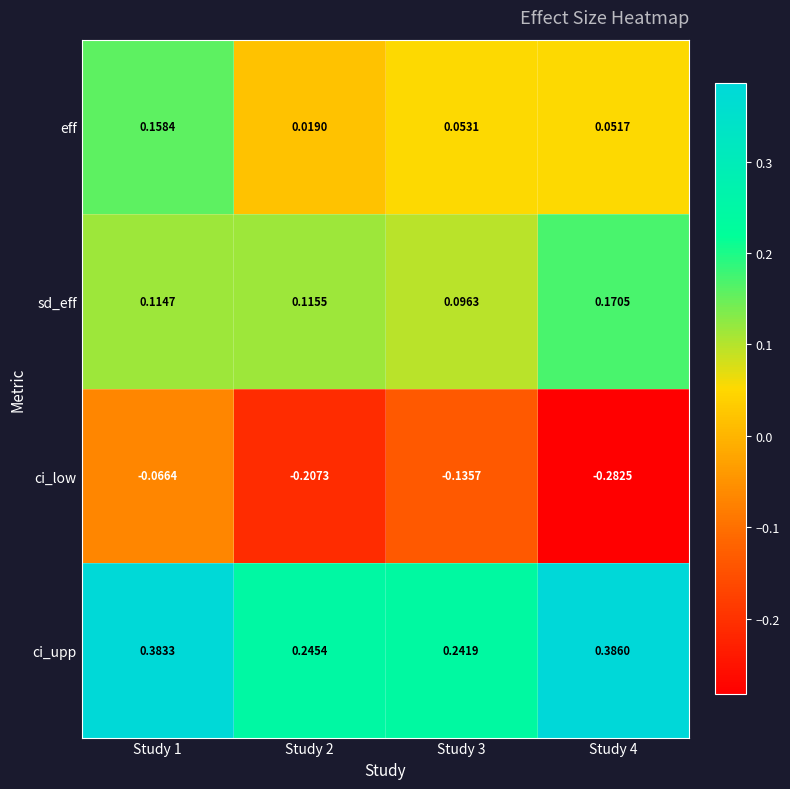

At which category is the sum across all series the highest?

Study 1